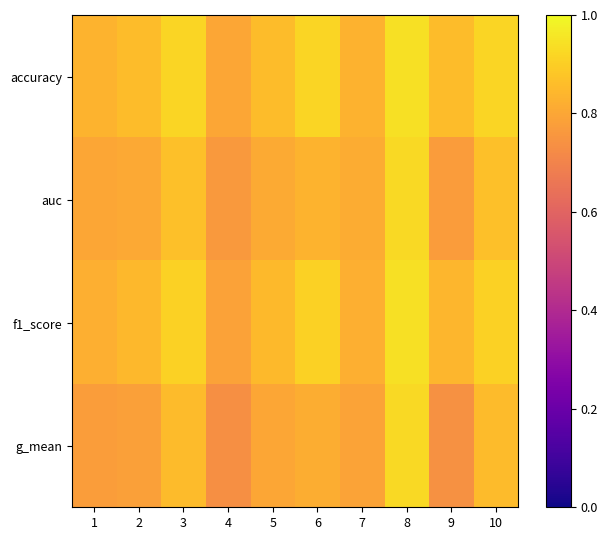

What is the maximum value shown in the chart?

0.9